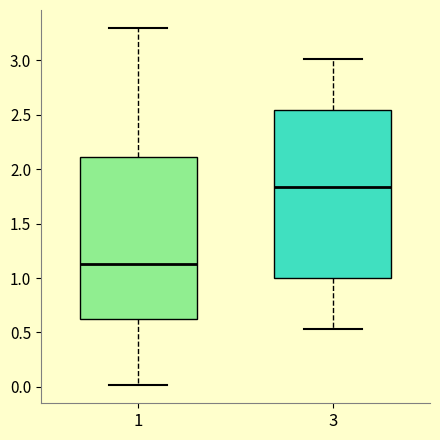

Where is the lower edge of the box at x = 3 on the y-axis? The values are not printed on the chart, so give them approximately, as read against the axis.

1.00